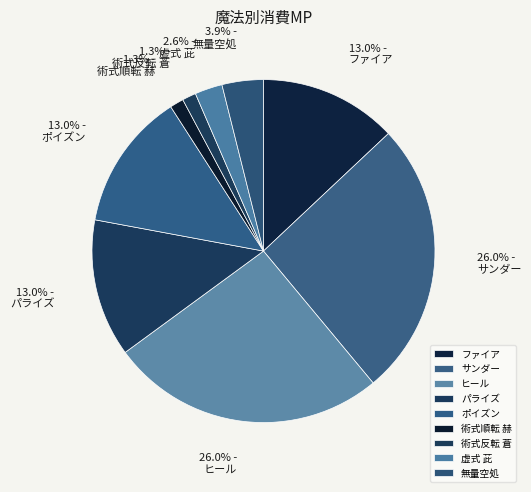

Count the number of slices in the pie.

9